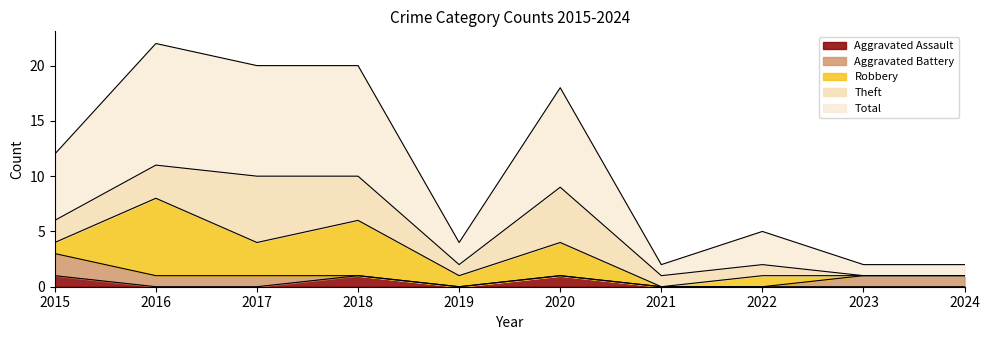

The value of Aggravated Battery at 2015 is 0. True or false?

False